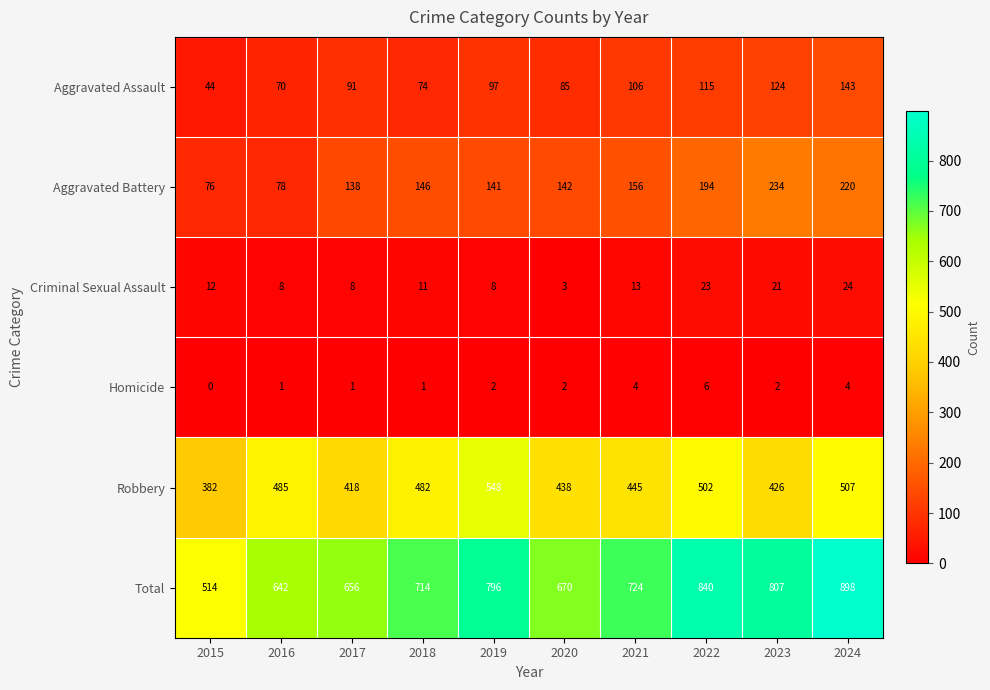

At which label is Aggravated Battery closest to 155?

2021